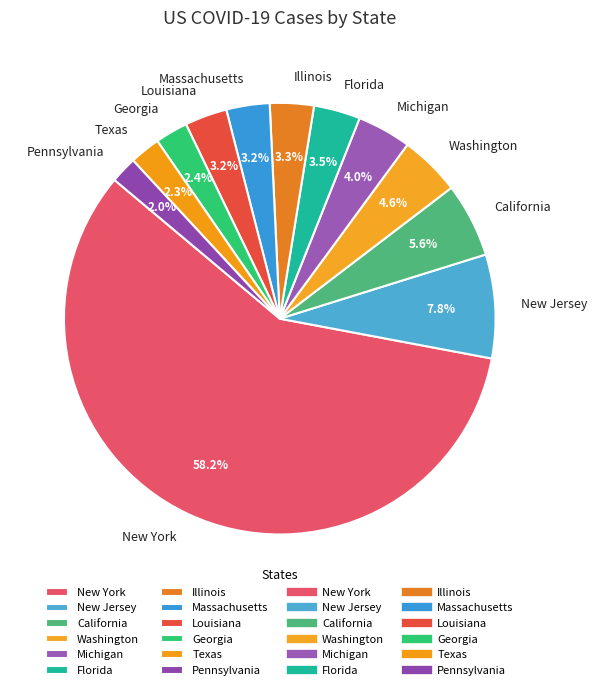

Which slice represents more than half of the pie?

New York